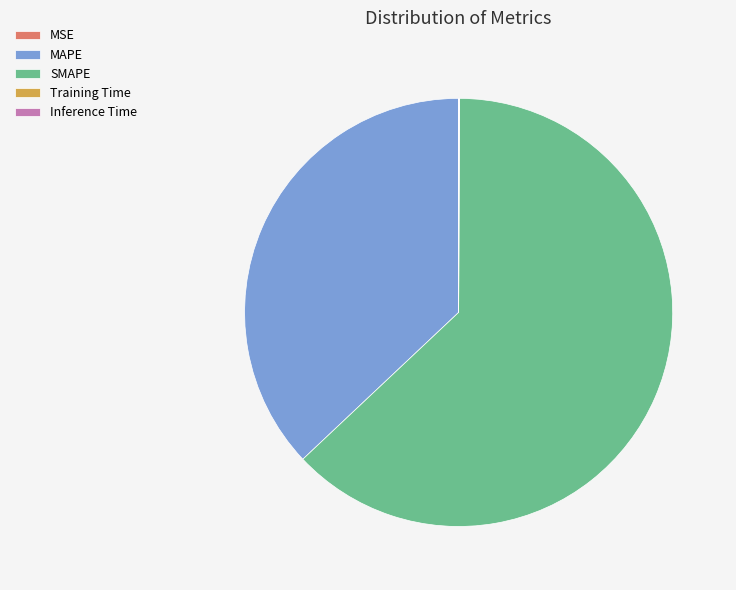

Is the sum of SMAPE and MAPE greater than half?

Yes